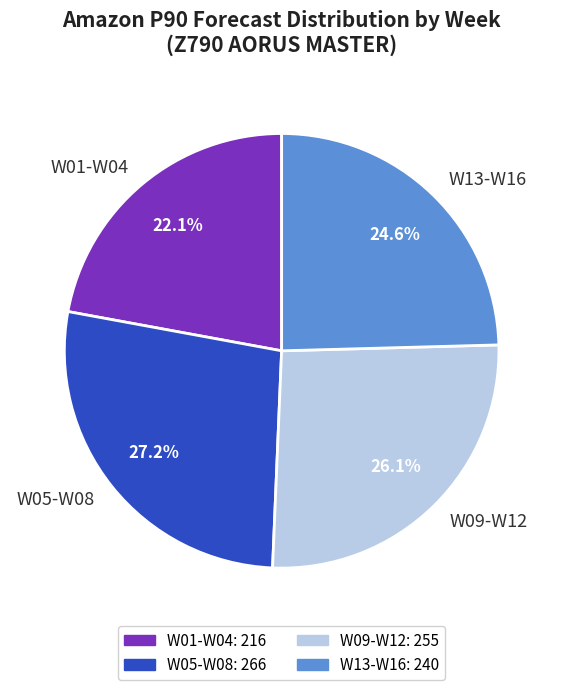

Rank the categories by value from lowest to highest.

W01-W04, W13-W16, W09-W12, W05-W08